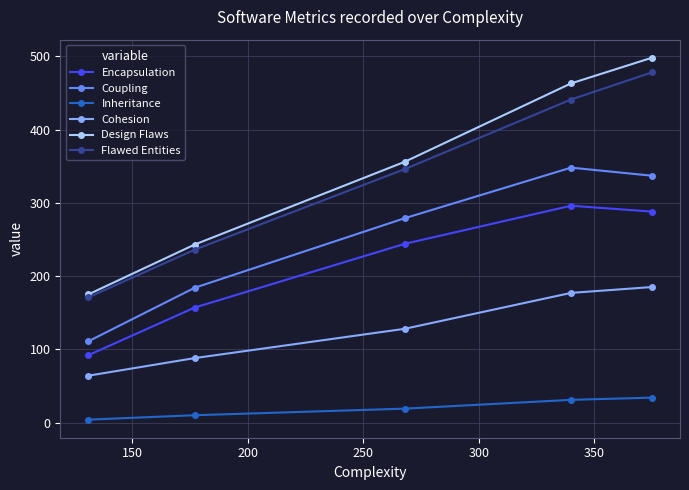

What is the lowest value of the Design Flaws series?

175